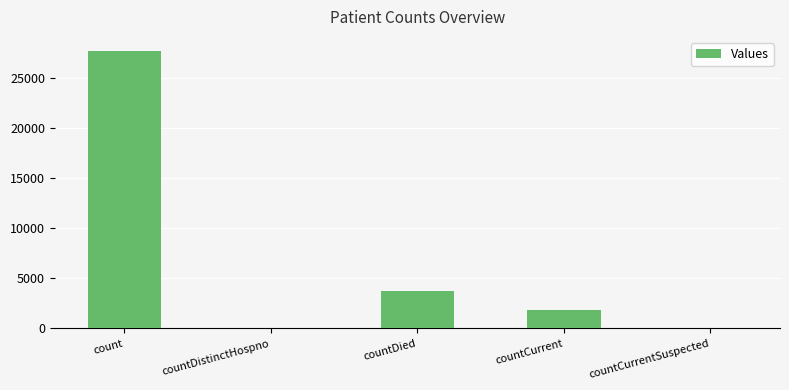

True or false: the data shows 14964 at count.

False